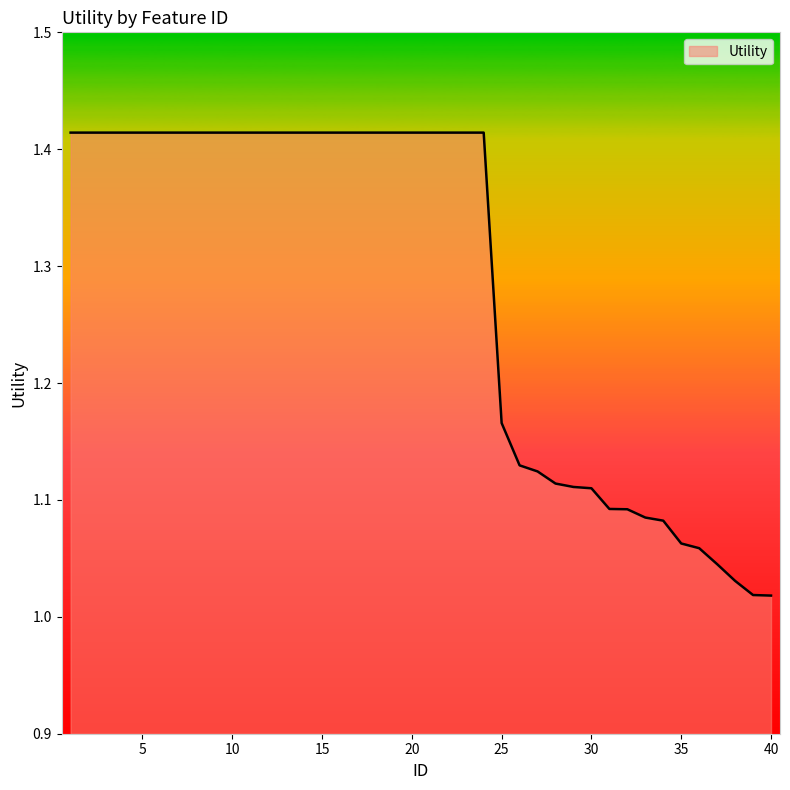

List the labels in order of value, smallest first.

40, 39, 38, 37, 36, 35, 34, 33, 32, 31, 30, 29, 28, 27, 26, 25, 1, 2, 3, 4, 5, 6, 7, 8, 9, 10, 11, 12, 13, 14, 15, 16, 17, 18, 19, 20, 21, 22, 23, 24